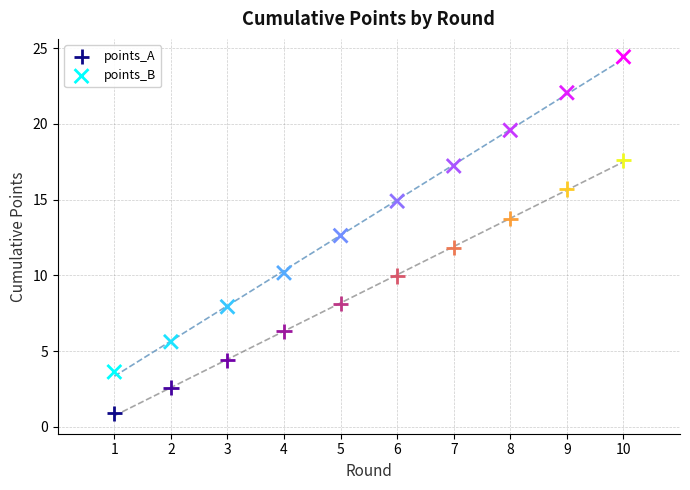

Which series has the largest Y range (max minus min)?

points_B